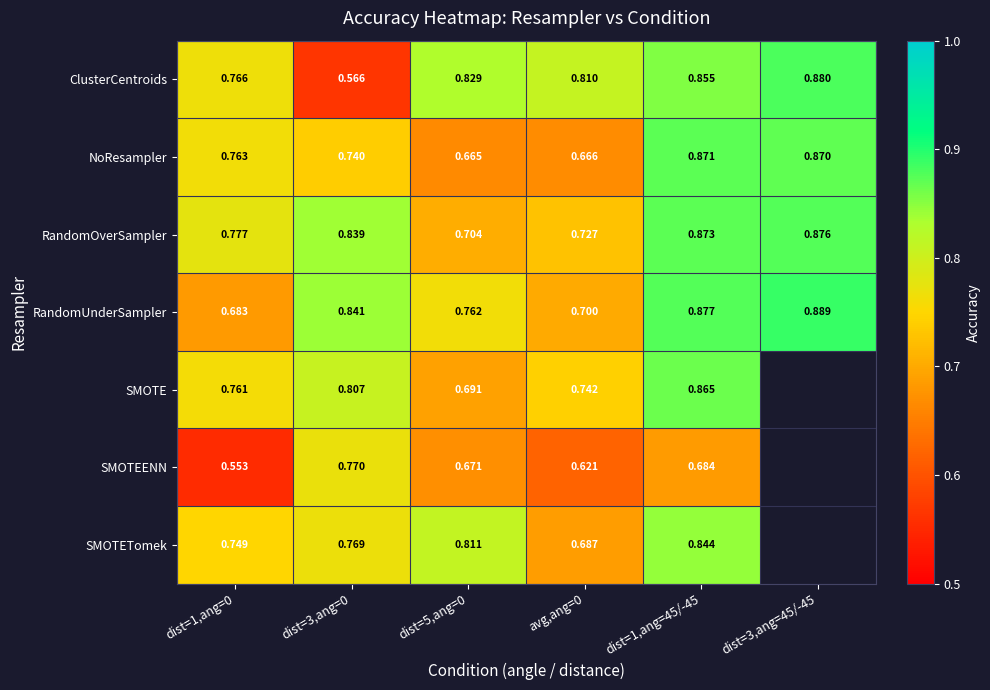

Which series changed the most between dist=5,ang=0 and dist=1,ang=45/-45?

NoResampler